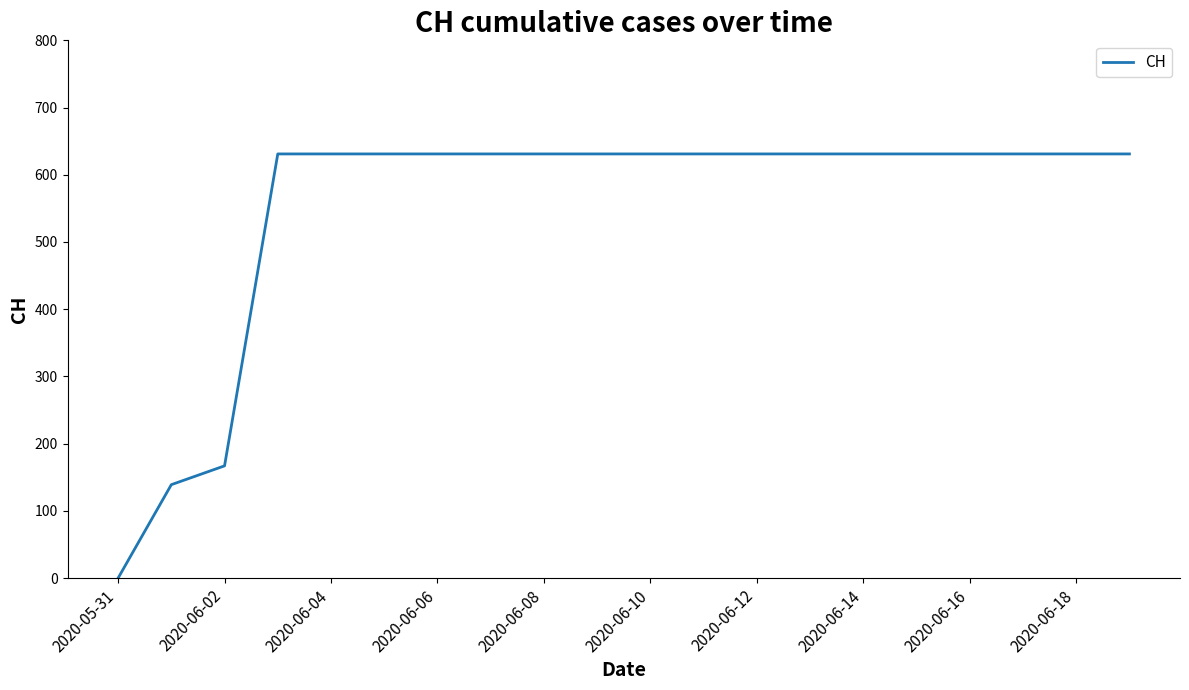

How many lines are shown in the chart?

1